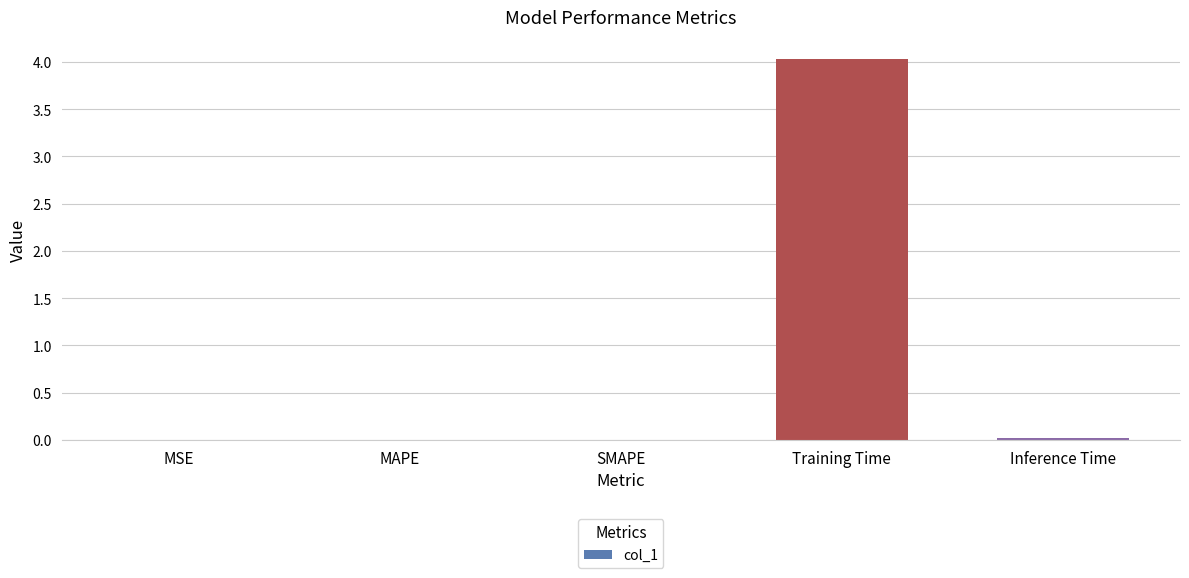

Which label corresponds to the largest value in the chart?

Training Time